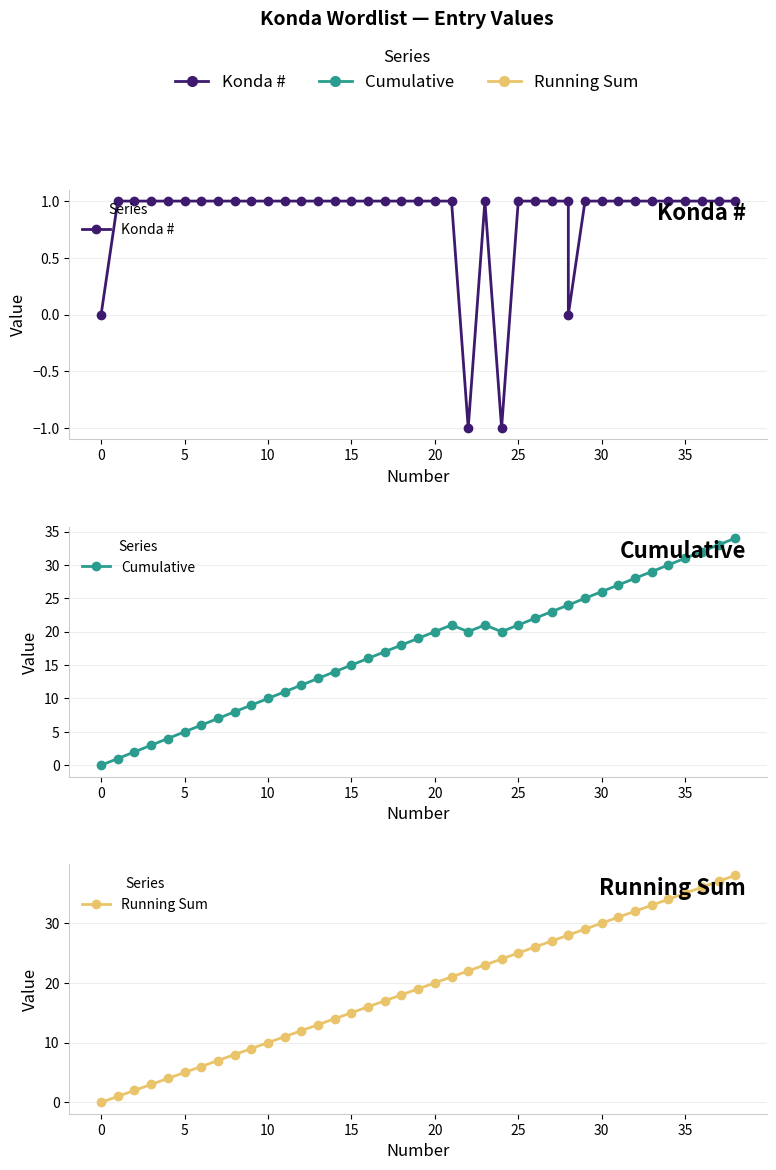

What is the value of the Konda # point at the 9th from the left?

1